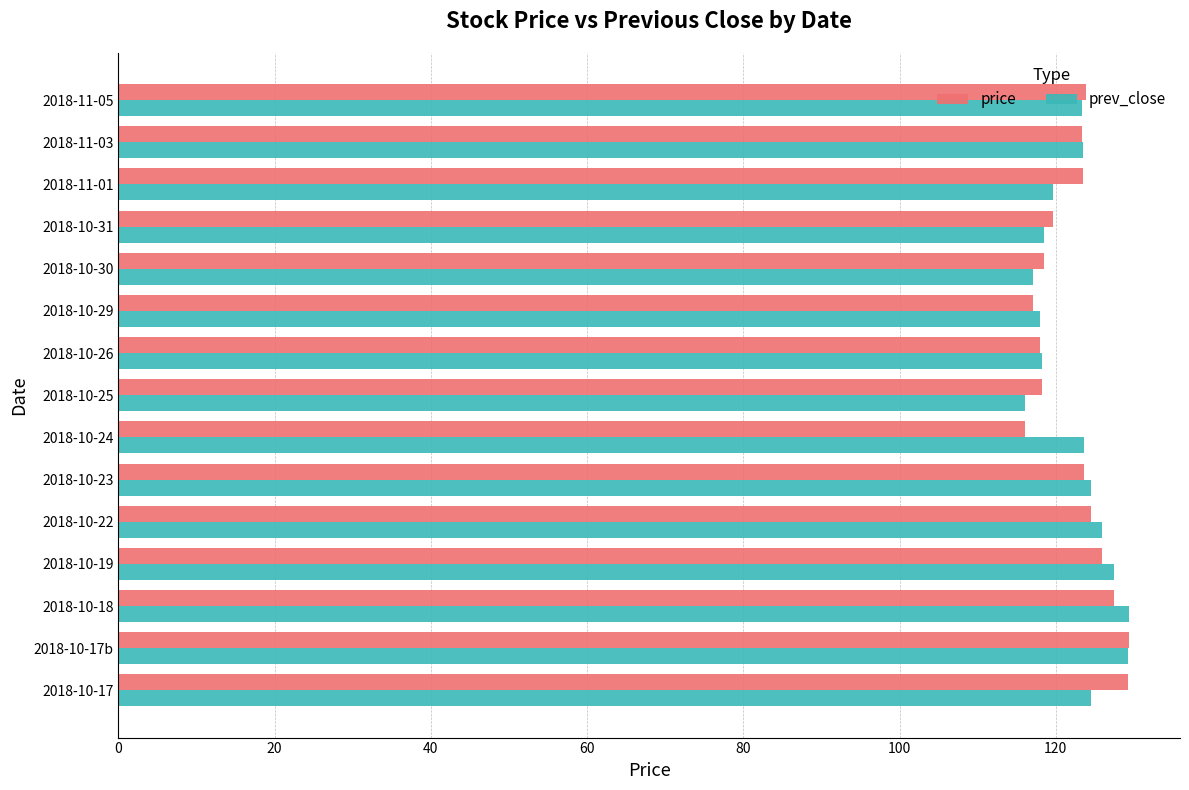

What is the sum of the prev_close values at 2018-10-22 and 2018-10-31?

244.4